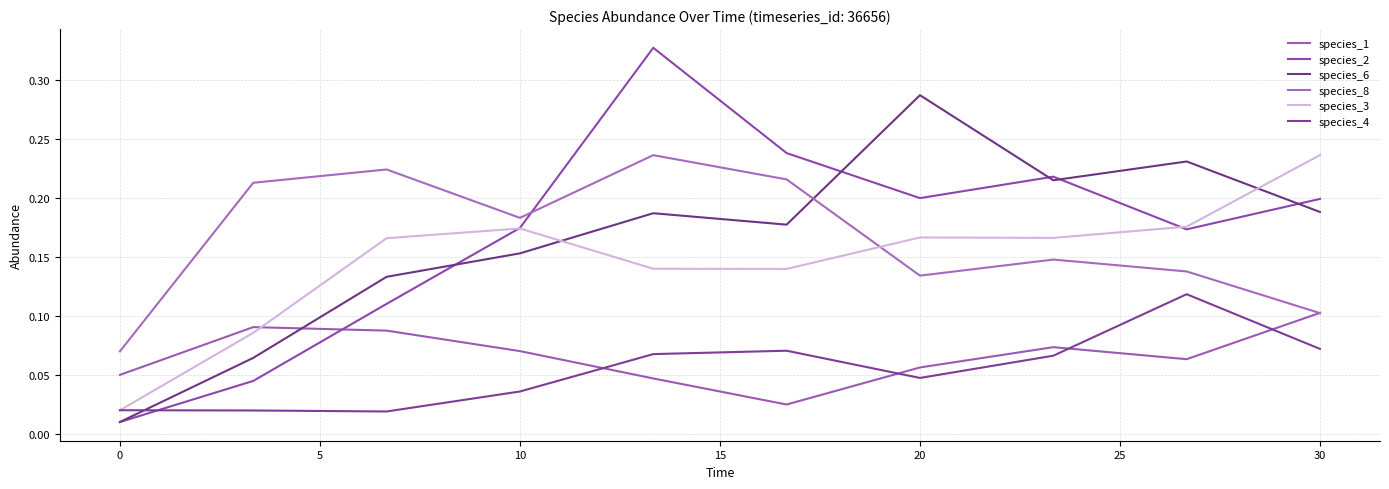

What is the maximum value for species_3?

0.2